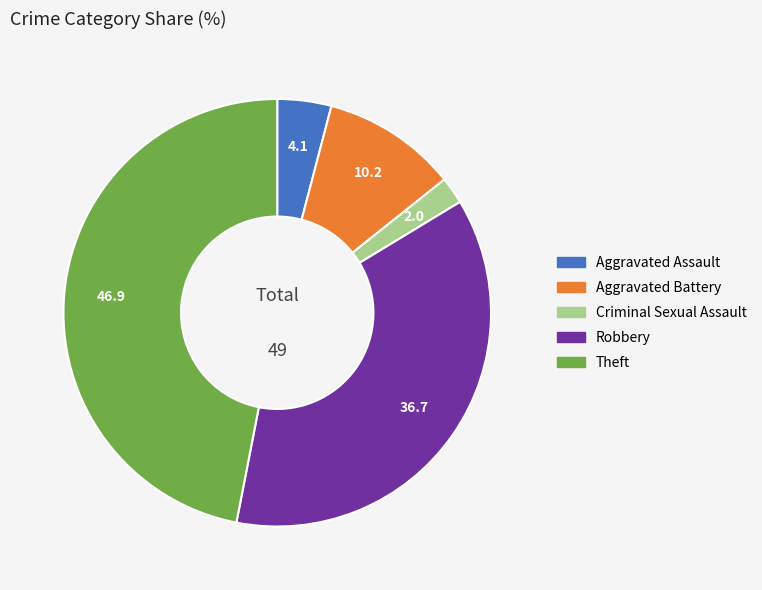

Does Theft account for over 50% of the chart?

No